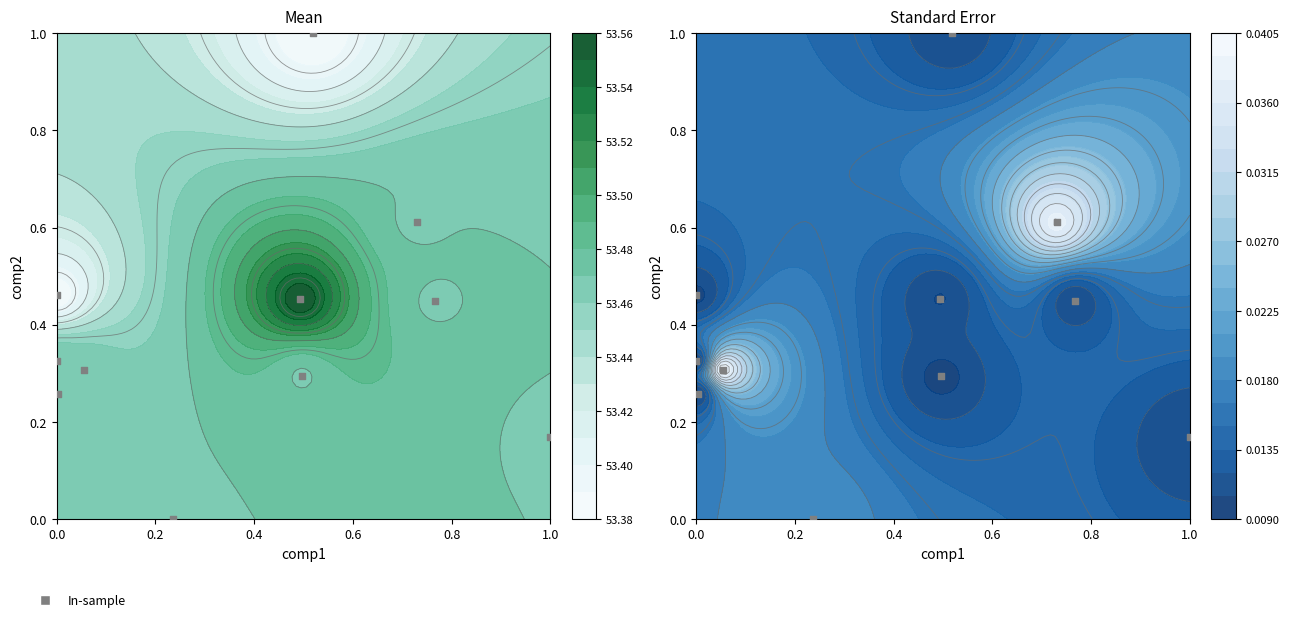

Is it true that the value at 0.6 is 0.1?

False